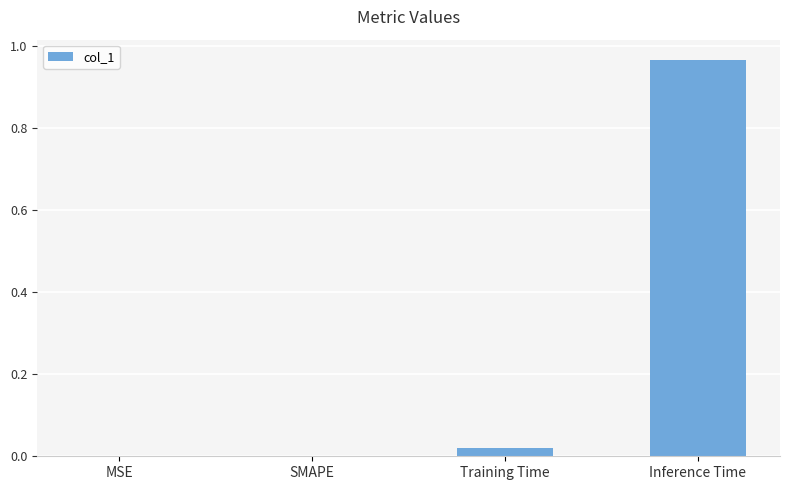

Are the bars horizontal?

No